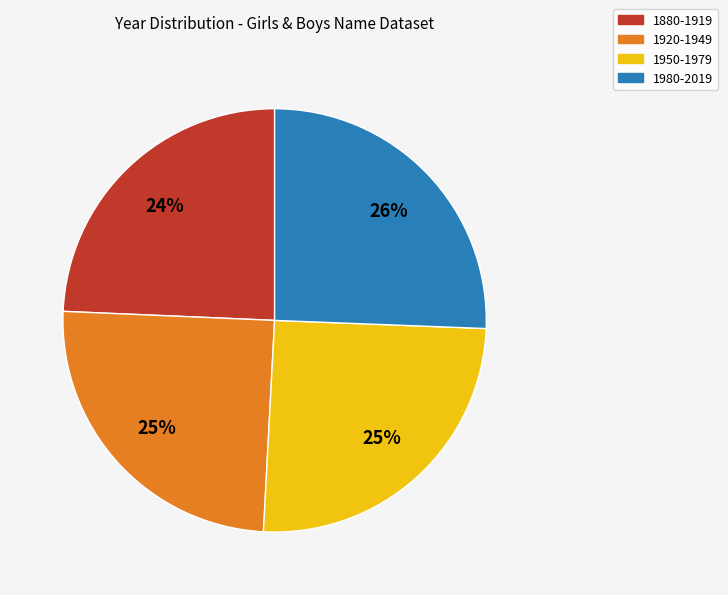

What percentage is the 1880-1919 slice, to the nearest percent?

24%